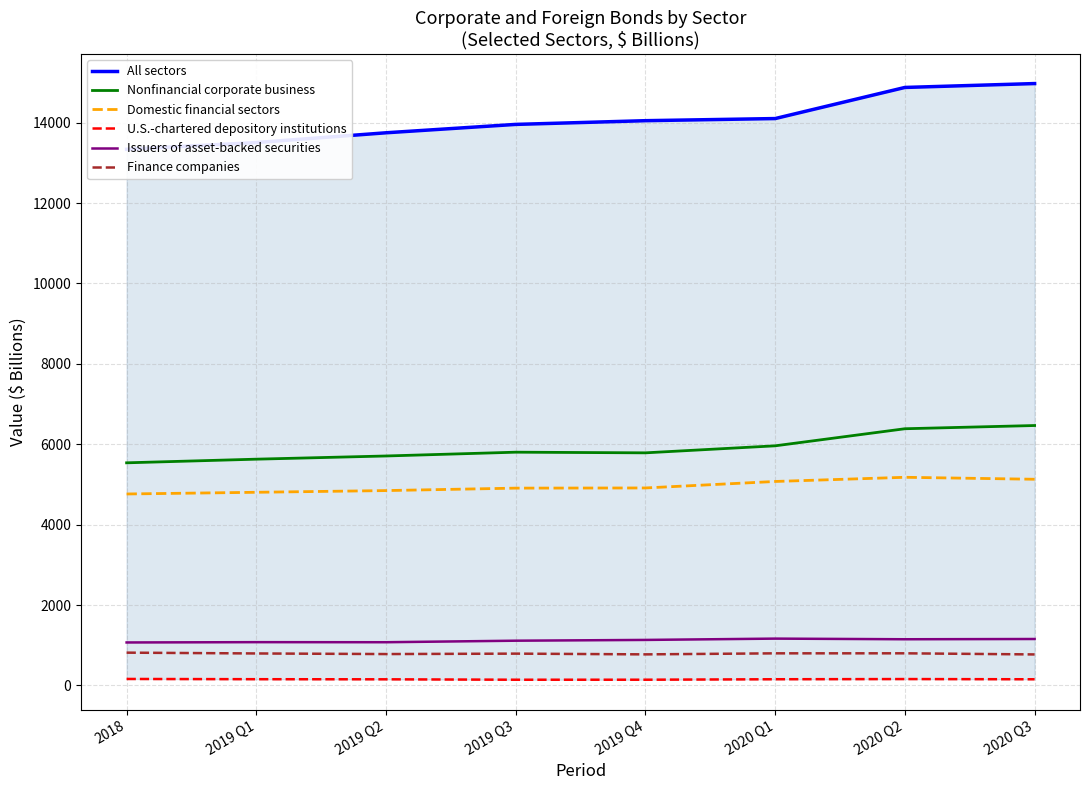

Reading left to right, transcribe all the data shown in this chart.

All sectors: 2018=13337.2	2019 Q1=13505.0	2019 Q2=13748.3	2019 Q3=13956.7	2019 Q4=14049.3	2020 Q1=14102.1	2020 Q2=14876.0	2020 Q3=14972.8
Nonfinancial corporate business: 2018=5537.4	2019 Q1=5628.1	2019 Q2=5707.5	2019 Q3=5801.9	2019 Q4=5785.6	2020 Q1=5960.2	2020 Q2=6385.1	2020 Q3=6465.3
Domestic financial sectors: 2018=4762.1	2019 Q1=4804.3	2019 Q2=4846.7	2019 Q3=4907.7	2019 Q4=4912.0	2020 Q1=5073.4	2020 Q2=5177.3	2020 Q3=5128.4
U.S.-chartered depository institutions: 2018=160.0	2019 Q1=154.0	2019 Q2=151.3	2019 Q3=141.0	2019 Q4=141.3	2020 Q1=152.9	2020 Q2=157.6	2020 Q3=152.3
Issuers of asset-backed securities: 2018=1068.0	2019 Q1=1075.7	2019 Q2=1074.0	2019 Q3=1112.0	2019 Q4=1131.2	2020 Q1=1163.8	2020 Q2=1147.9	2020 Q3=1154.3
Finance companies: 2018=814.6	2019 Q1=794.5	2019 Q2=779.5	2019 Q3=790.2	2019 Q4=771.8	2020 Q1=797.6	2020 Q2=798.2	2020 Q3=770.2